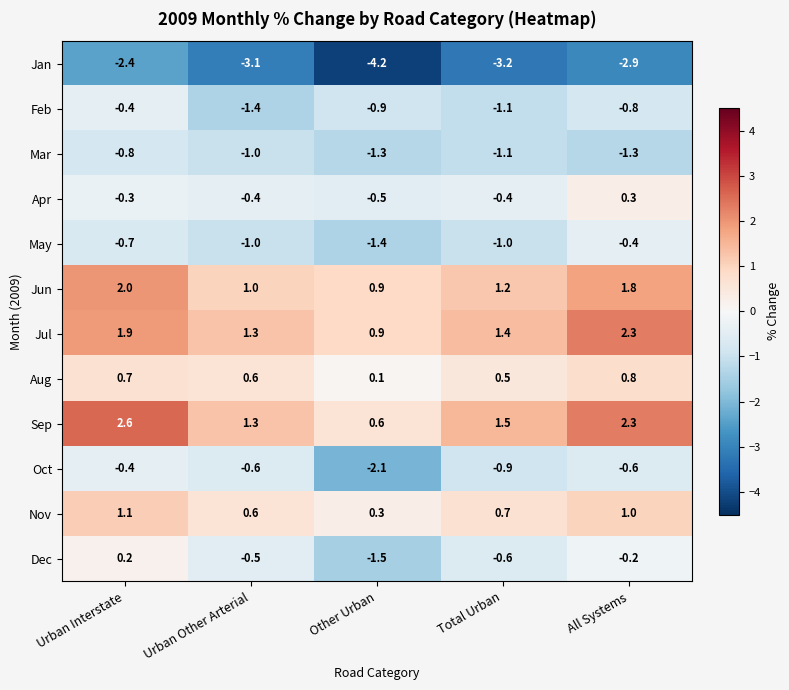

List the labels in order of Aug value, largest first.

All Systems, Urban Interstate, Urban Other Arterial, Total Urban, Other Urban